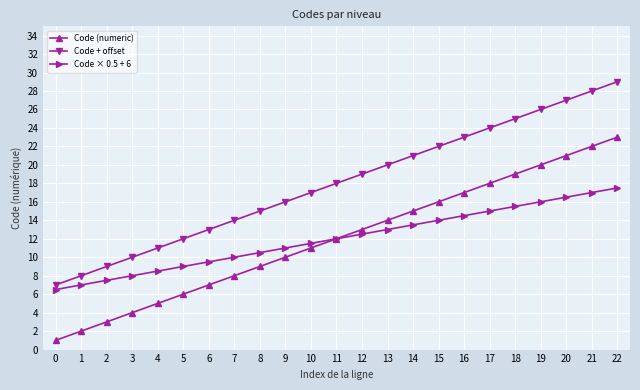

How many series are shown in this chart?

3